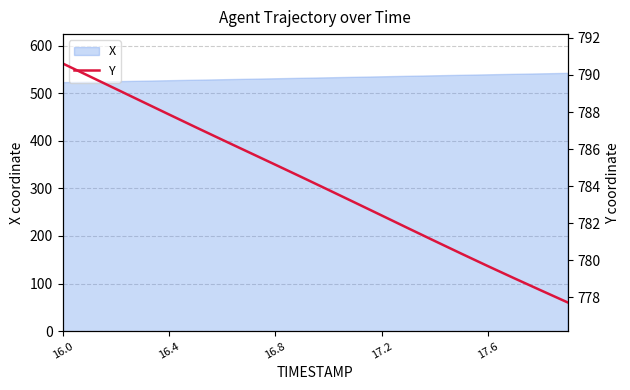

What is the maximum value for X?

542.6